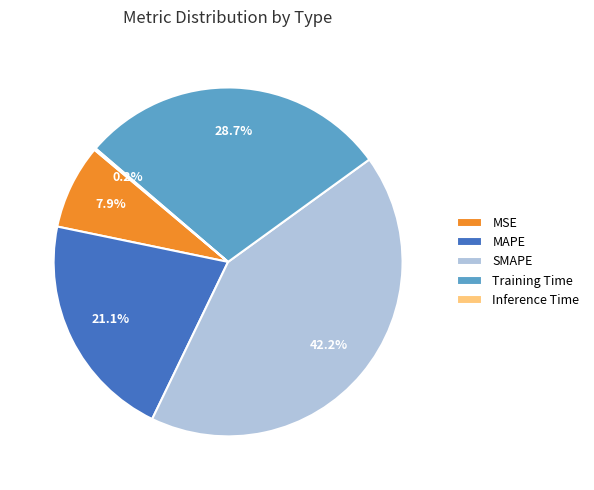

Is there any slice that represents more than half of the pie?

No